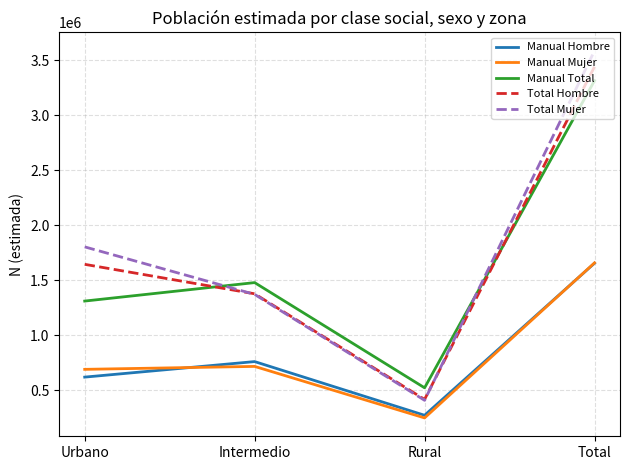

What is the sum of the Manual Mujer values at Urbano and Total?

2349566